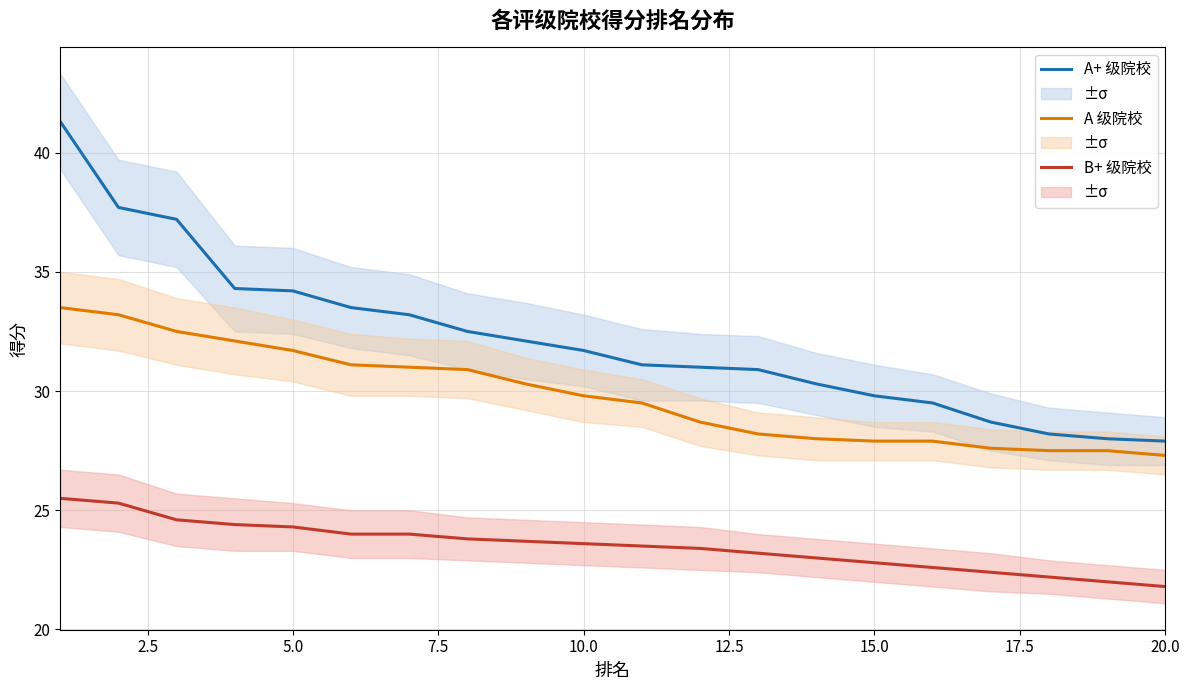

How many categories are shown in the chart?

20